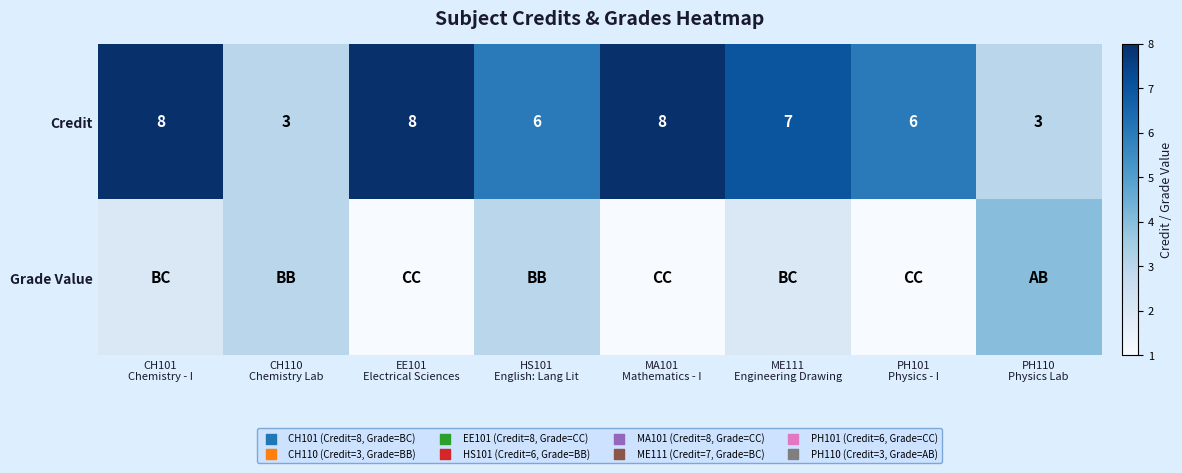

At which category is the sum across all series the highest?

CH101
Chemistry - I